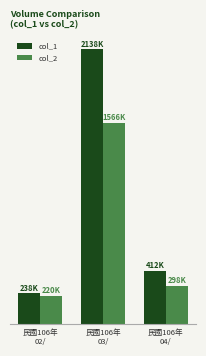

Which series has the widest spread of values?

col_1